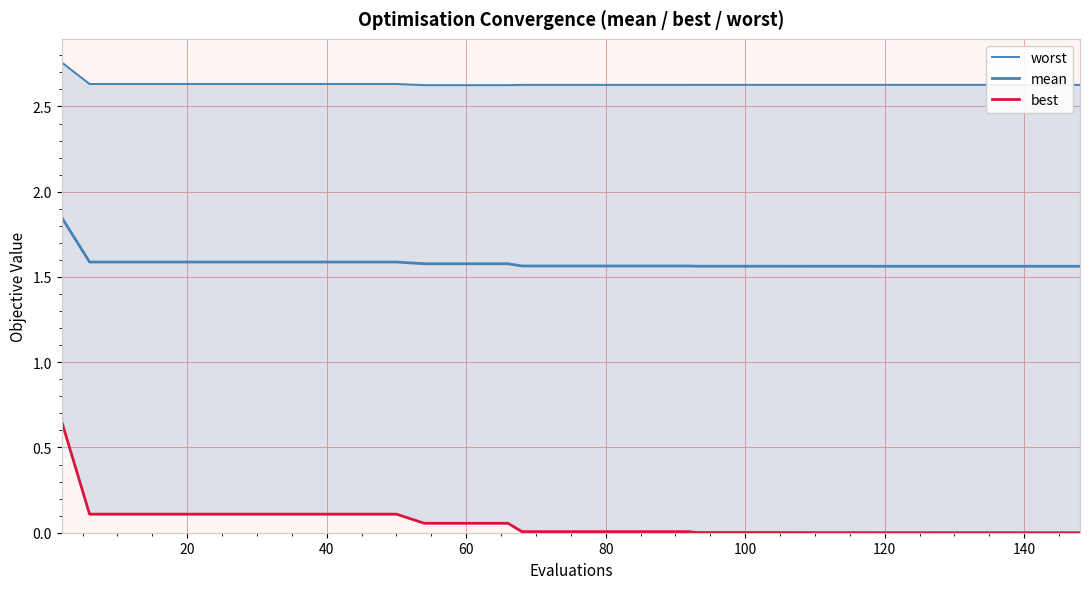

How many lines are shown in the chart?

3